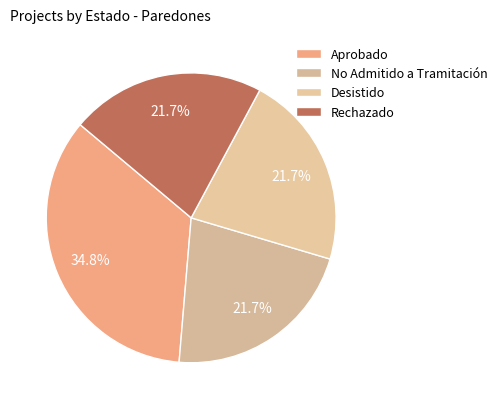

Do Aprobado and No Admitido a Tramitación together represent more than half of the pie?

Yes